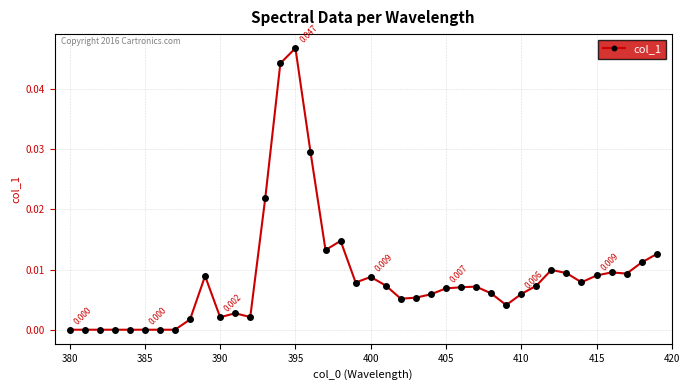

How many lines are shown in the chart?

1